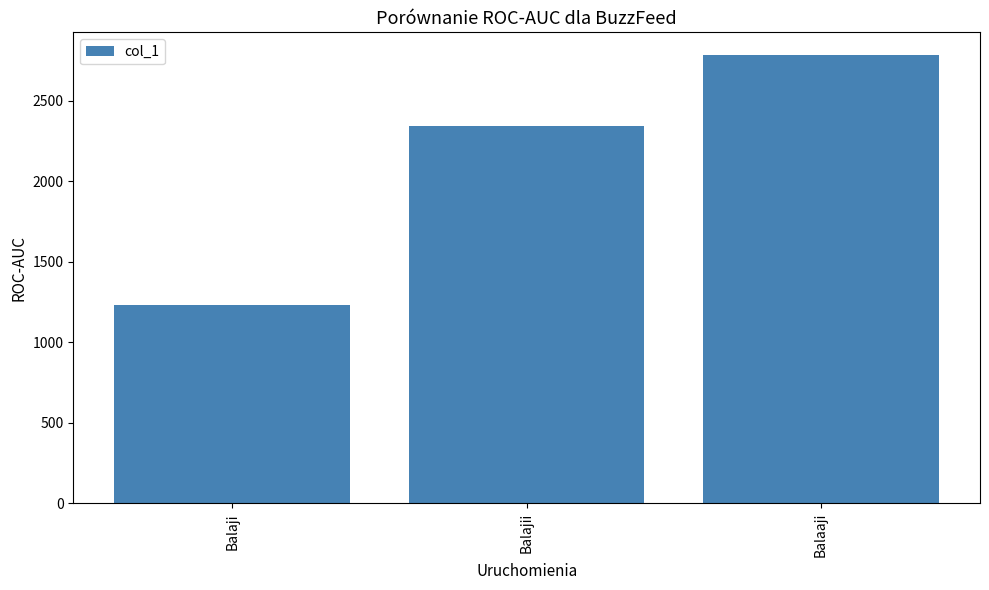

What is the label of the 3rd bar from the right?

Balaji